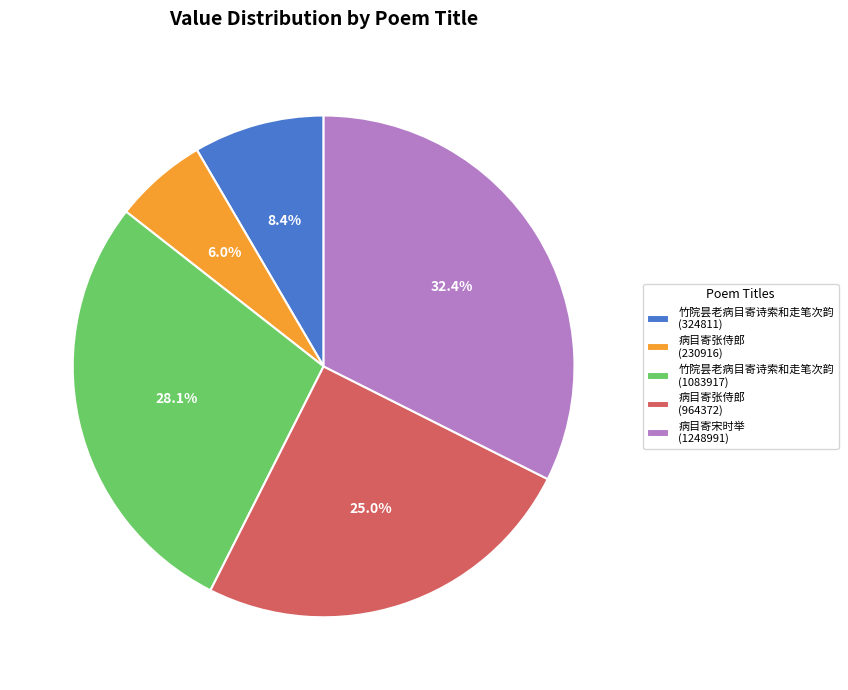

Count the number of slices in the pie.

5